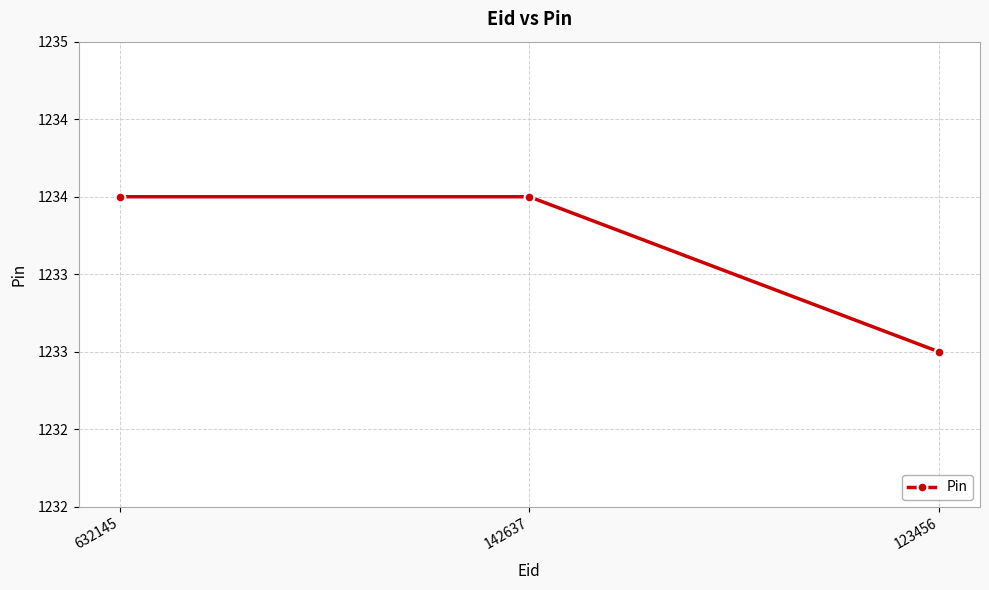

Rank the categories by value from lowest to highest.

123456, 632145, 142637